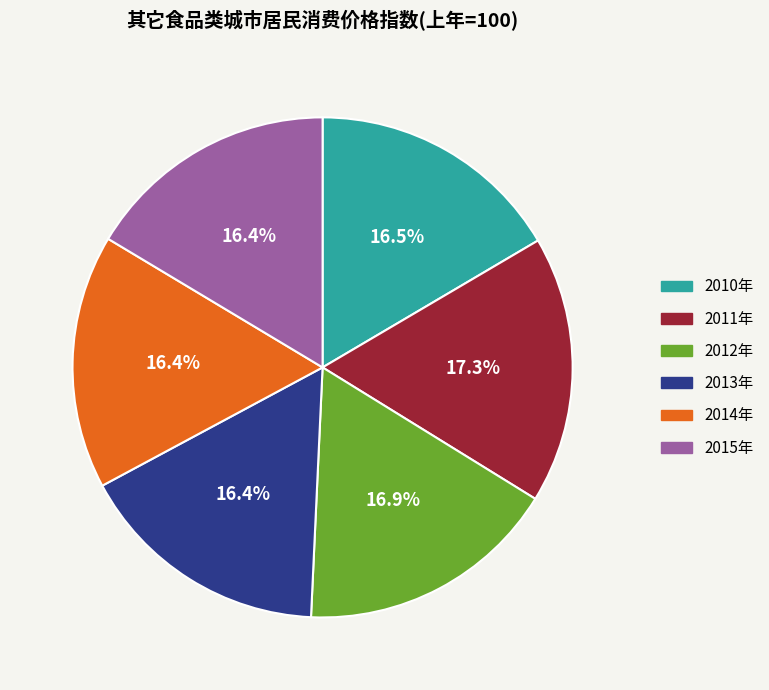

Between 2011年 and 2013年, which is larger?

2011年